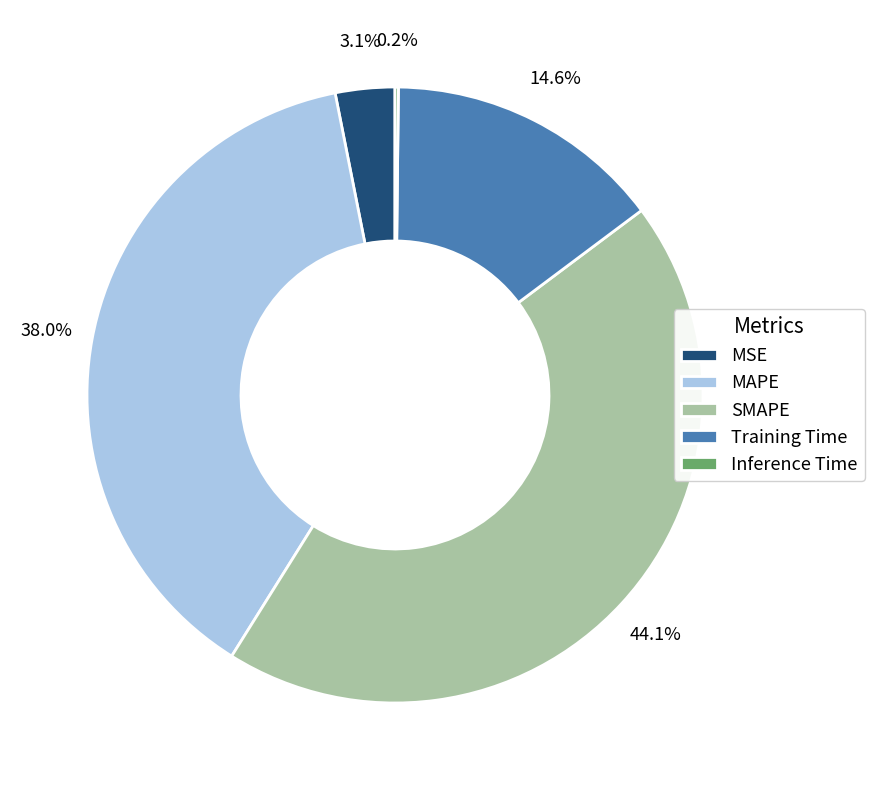

To the nearest percent, what portion does MSE represent?

3%